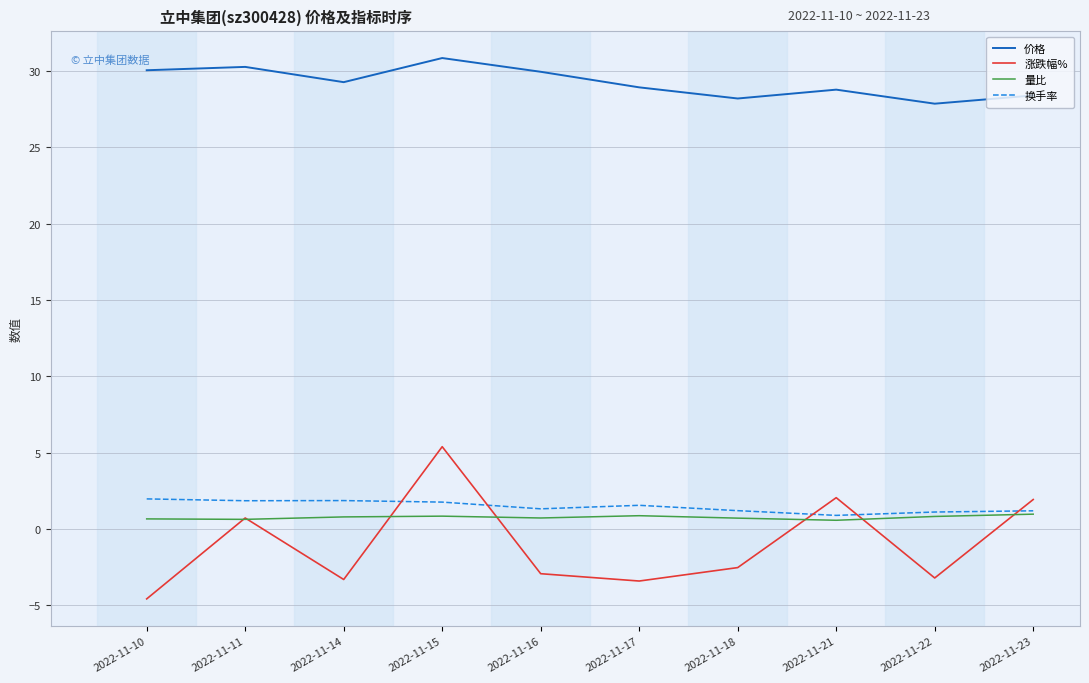

What is the average value of the 换手率 series?

1.5